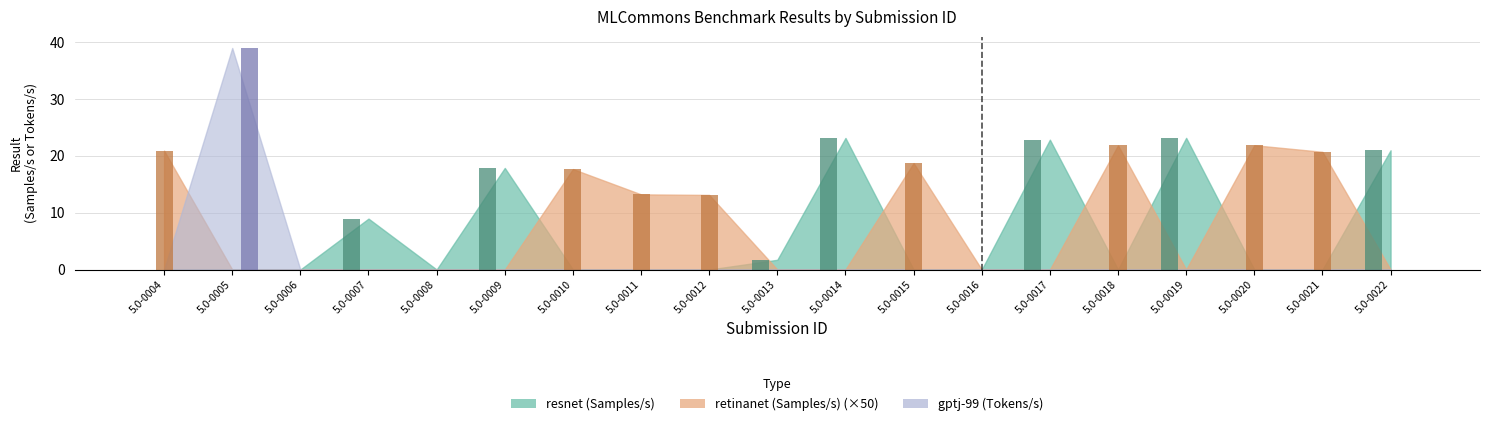

Rank the series by their average value, from highest to lowest.

retinanet (Samples/s), resnet (Samples/s), gptj-99 (Tokens/s)